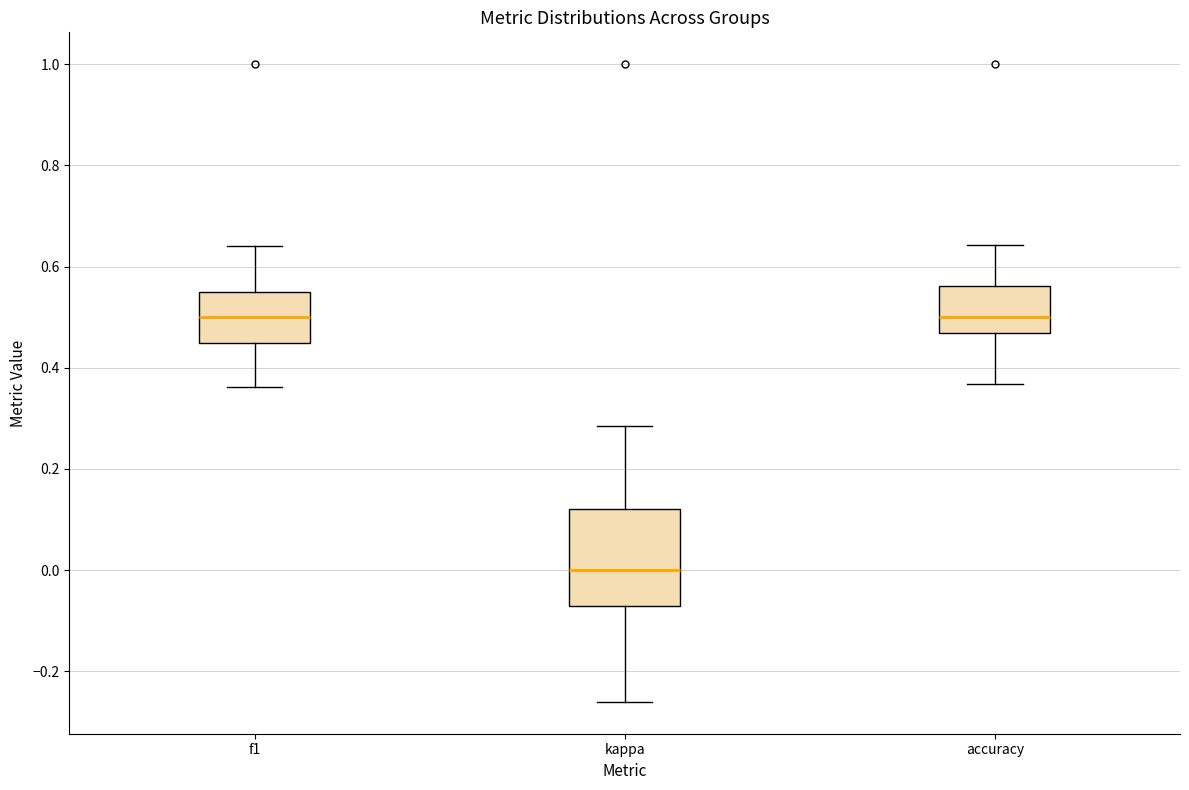

Which box is the tallest, from its lower edge to its upper edge?

kappa